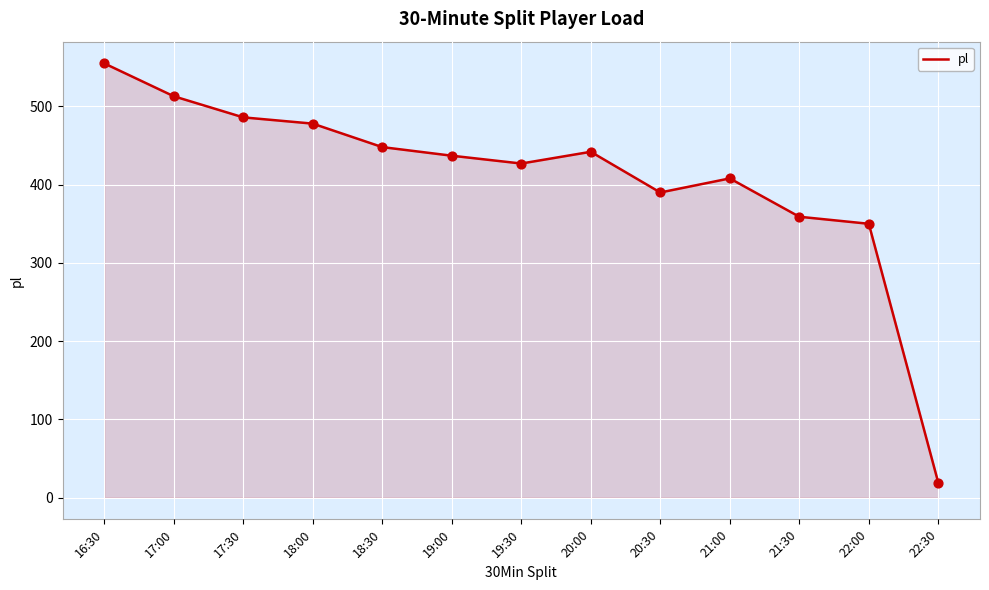

Between 21:00 and 17:00, which is larger?

17:00